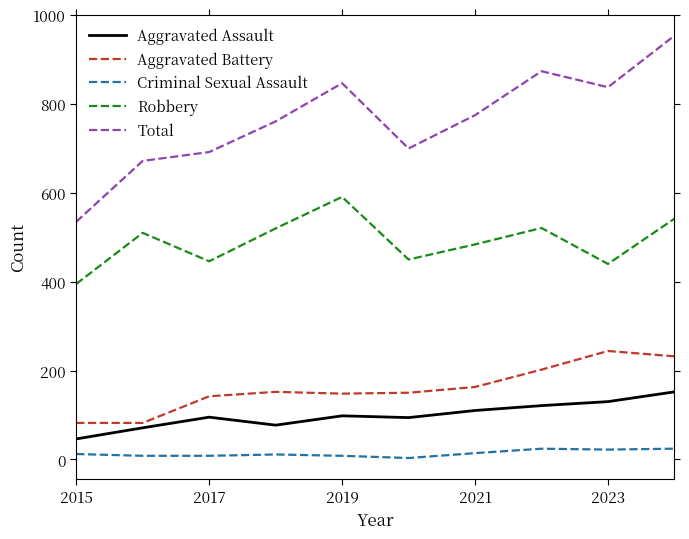

What is the maximum value for Aggravated Assault?

152